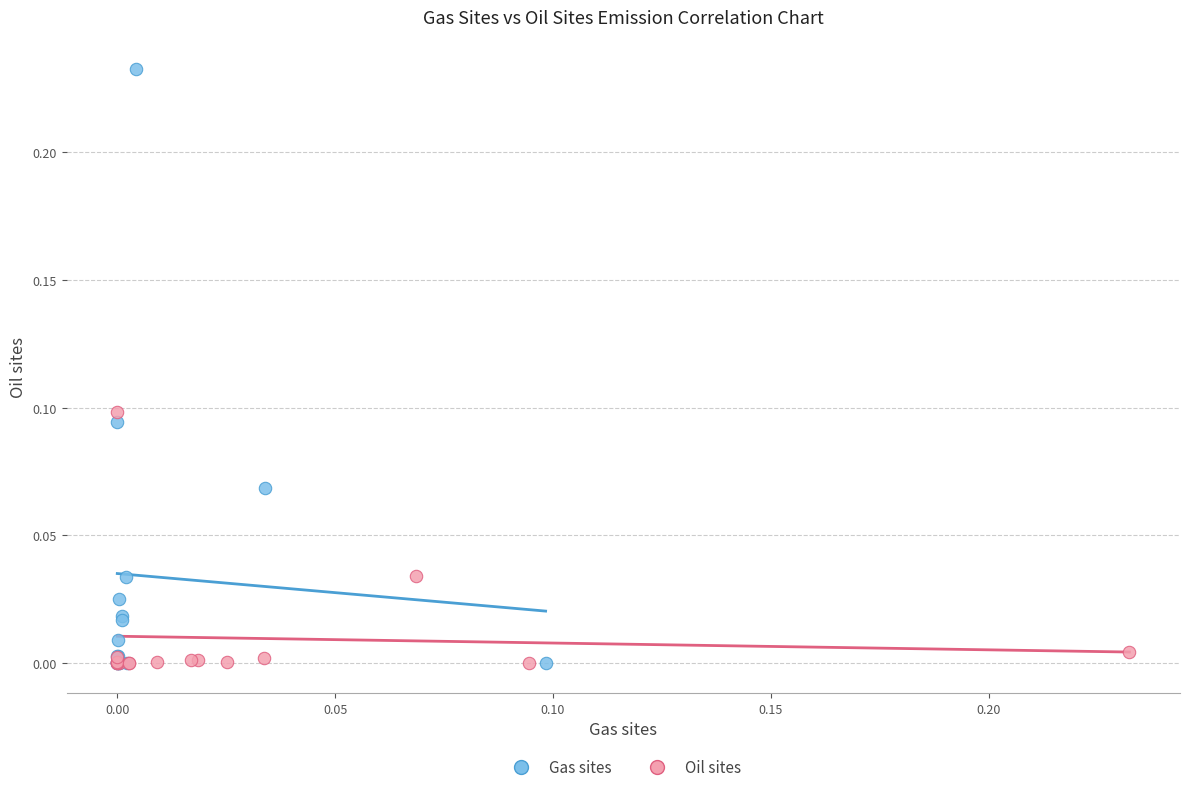

Which series reaches the maximum Y coordinate?

Gas sites